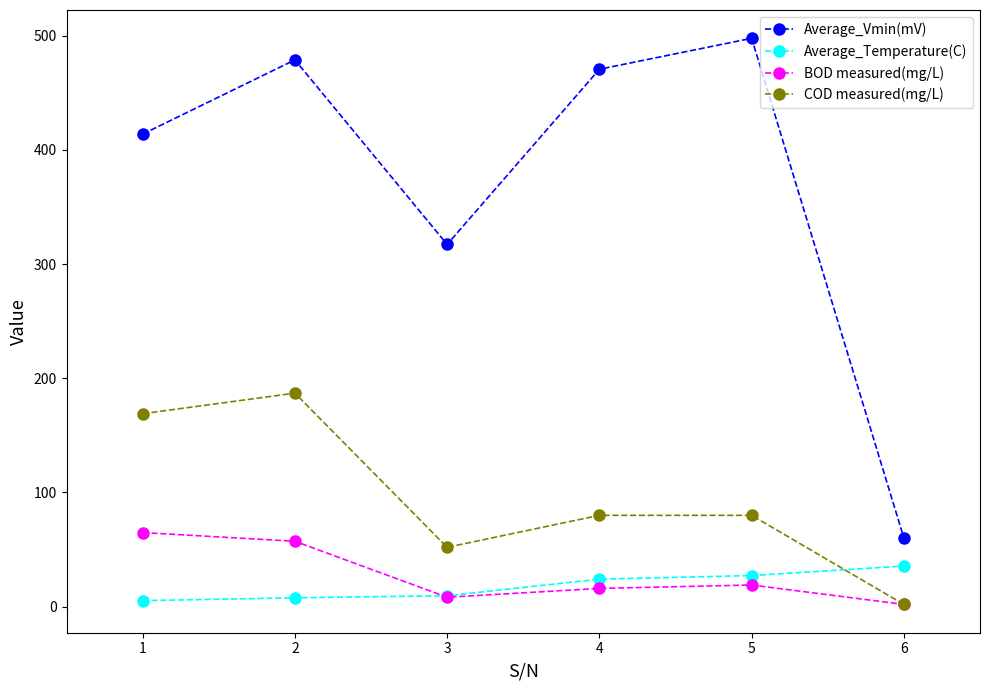

Rank the categories by Average_Vmin(mV) value from lowest to highest.

6, 3, 1, 4, 2, 5